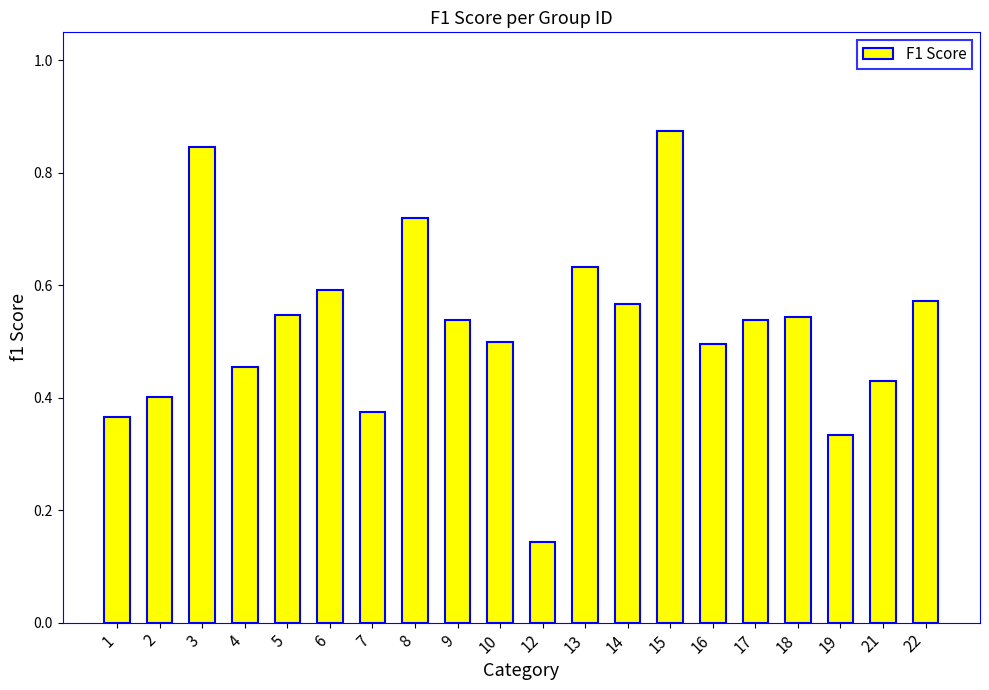

Which has a higher value, 3 or 7?

3